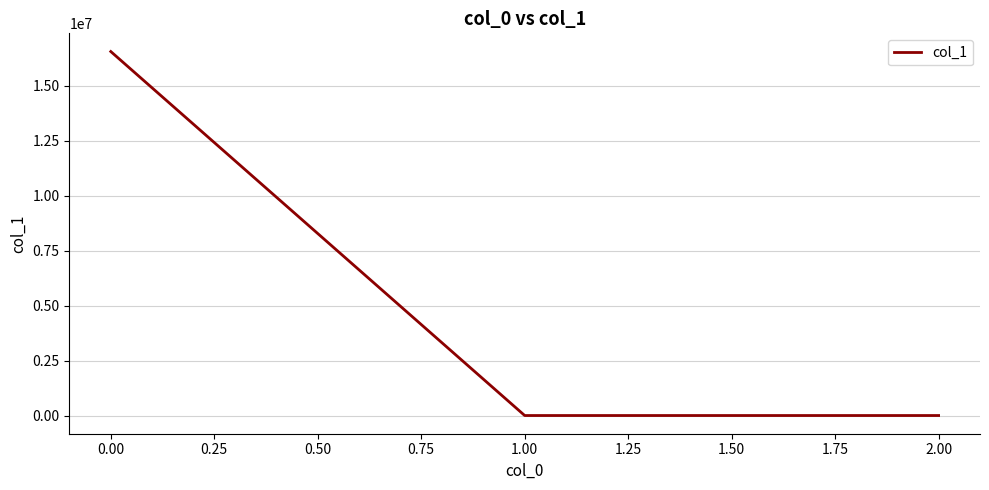

How many values are below 0?

1